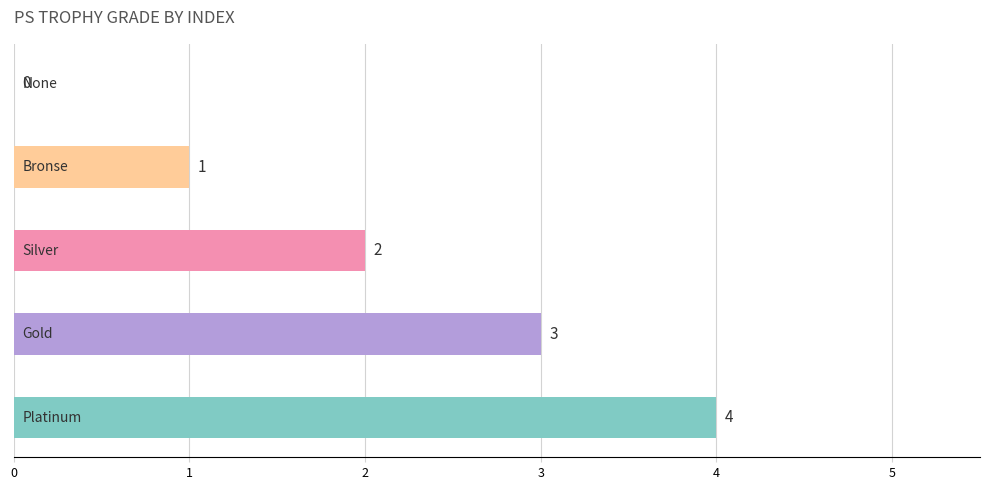

What is the sum of all values?

10